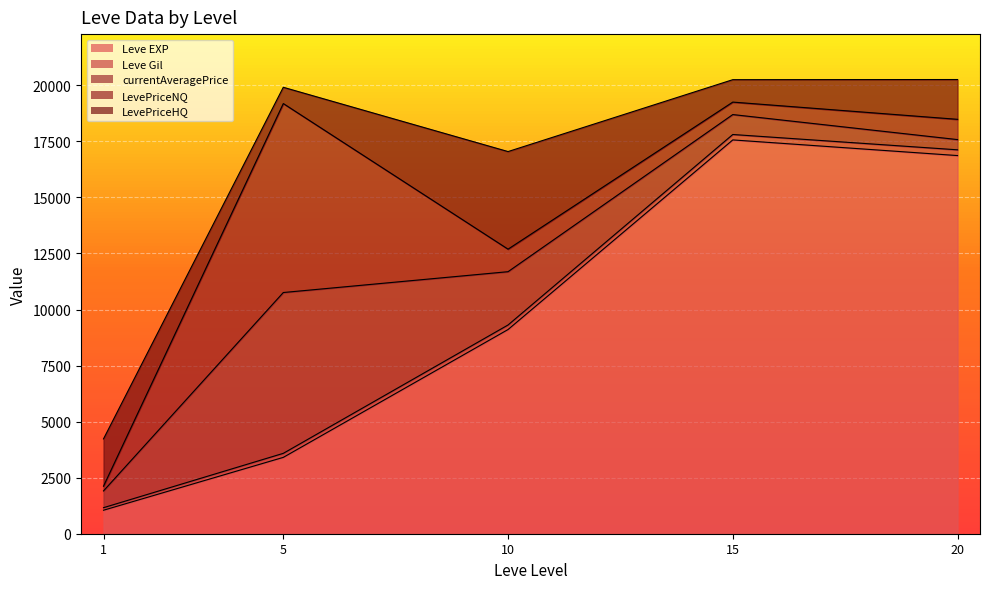

What is the maximum value for Leve EXP?

17563.3